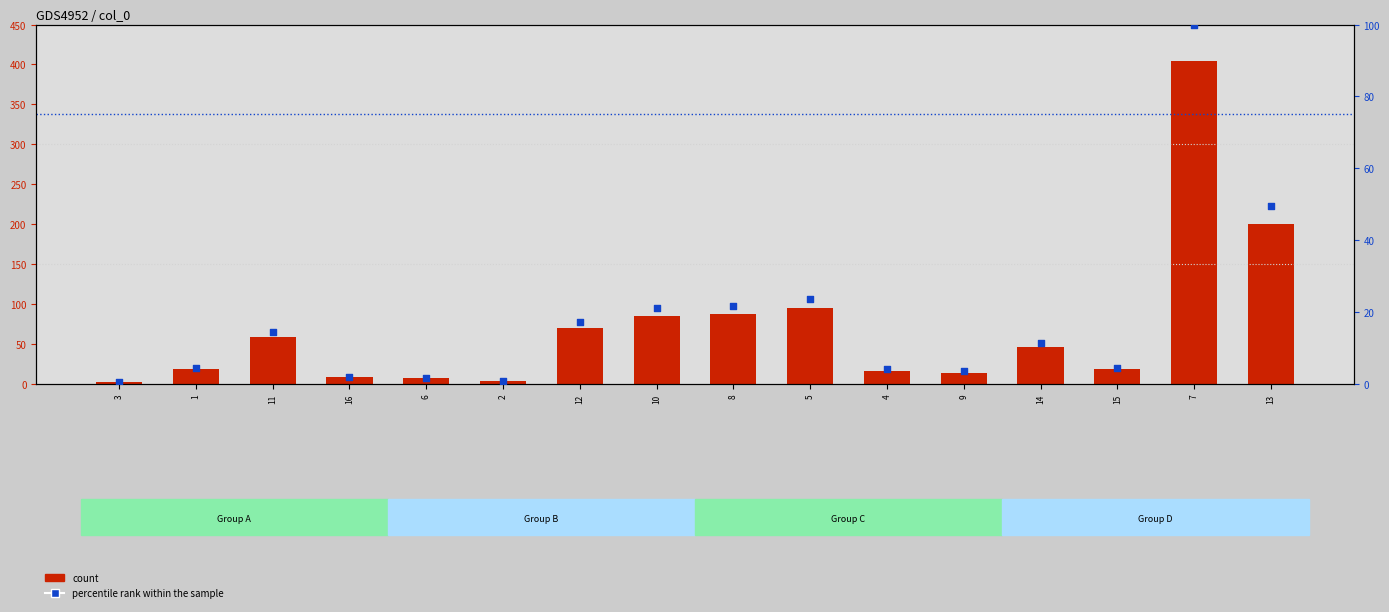

Which series contains the highest Y value?

count